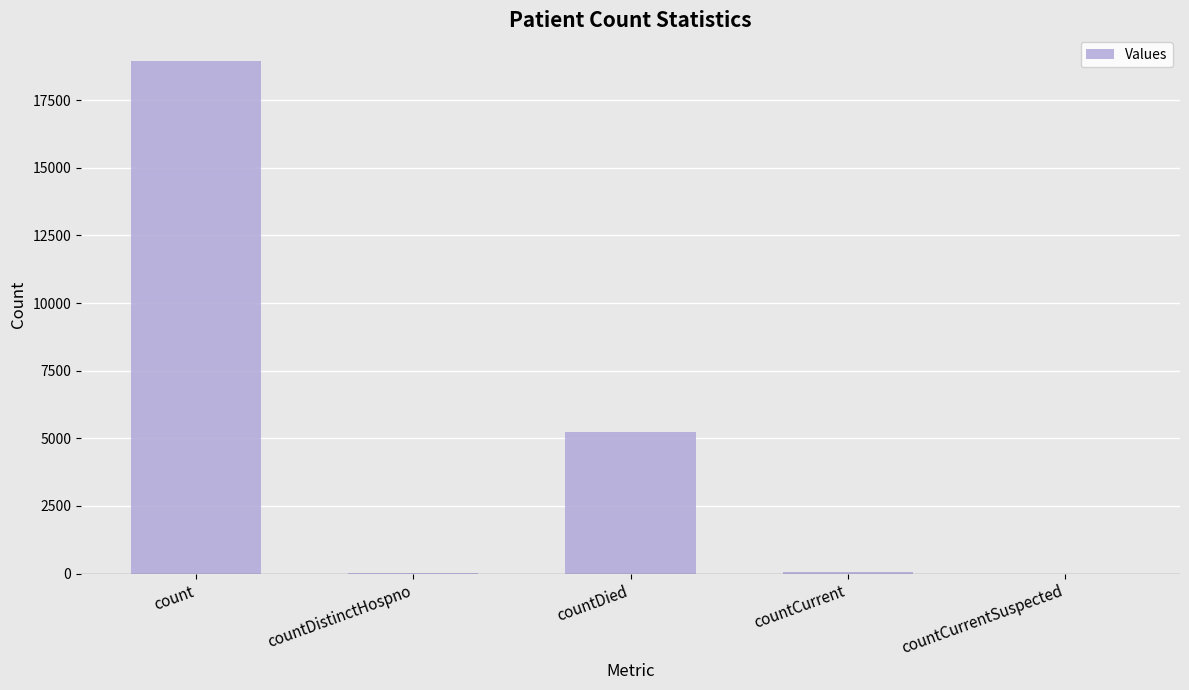

The value at count is 18947. True or false?

True